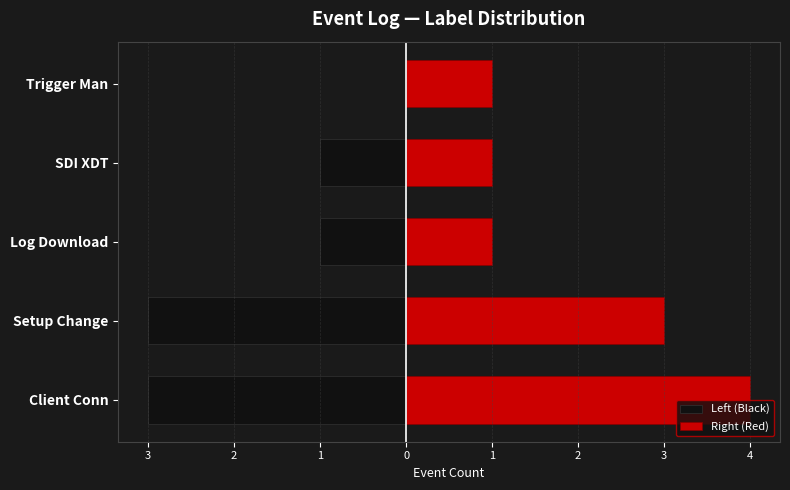

Rank the series by their average value, from highest to lowest.

Right (Red), Left (Black)